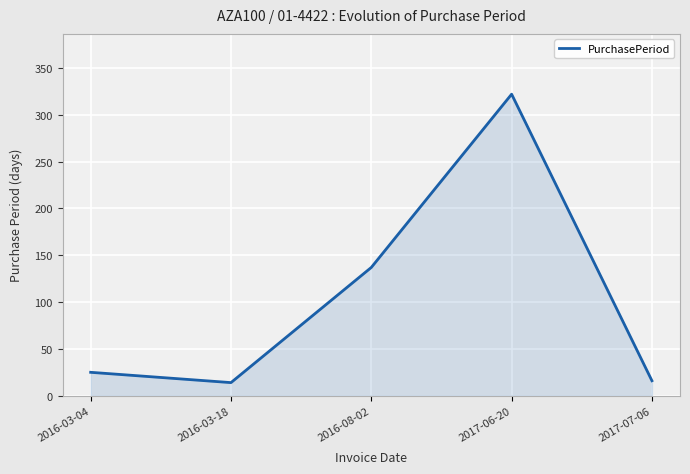

How many interior local peaks (higher than both neighbors) does the data have?

1